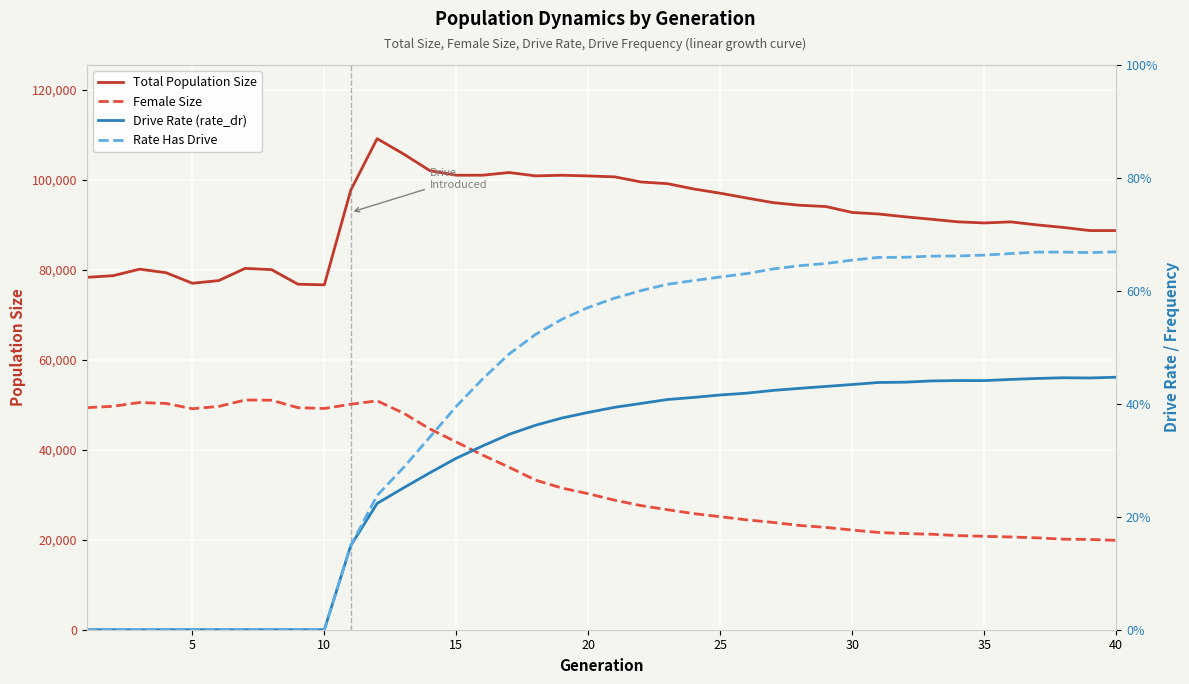

Is it true that Total Population Size equals 163500.7 at 20?

False